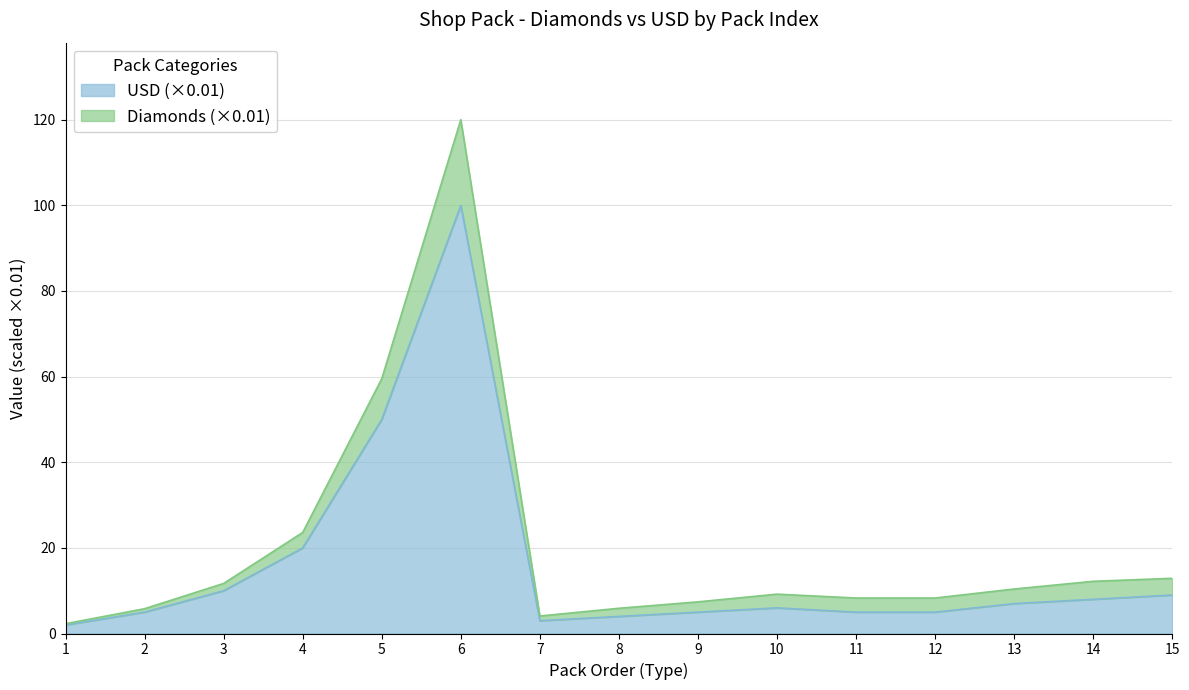

What is the spread (max minus min) of values at 7?

1.1